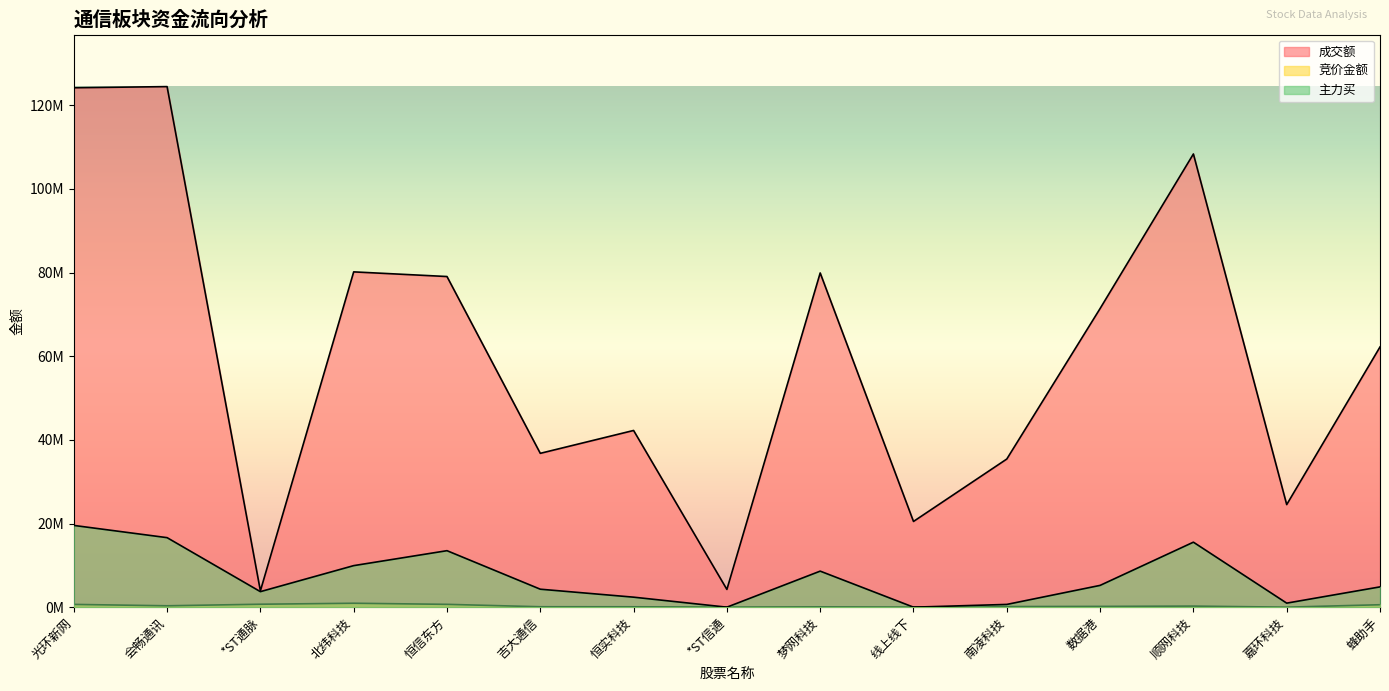

List the series in order of their peak value, lowest first.

竞价金额, 主力买, 成交额